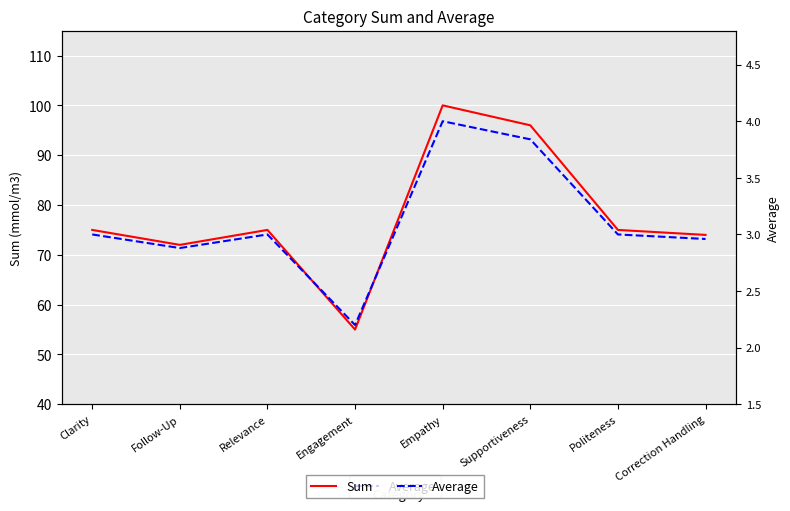

Which series has the largest range (max minus min)?

Sum